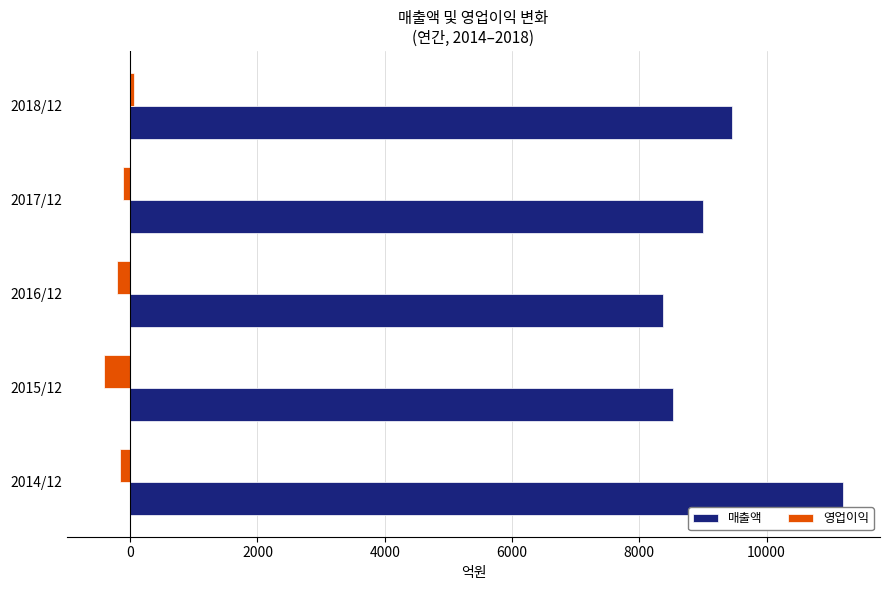

At which category is the sum across all series the highest?

2014/12